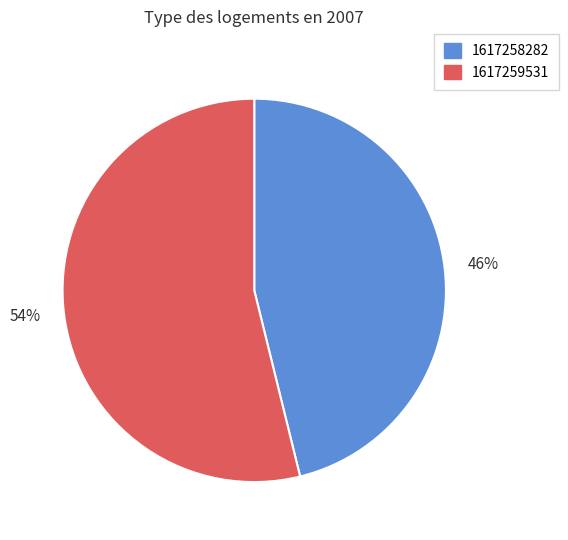

Is it true that 1617258282 is 46% of the pie?

True